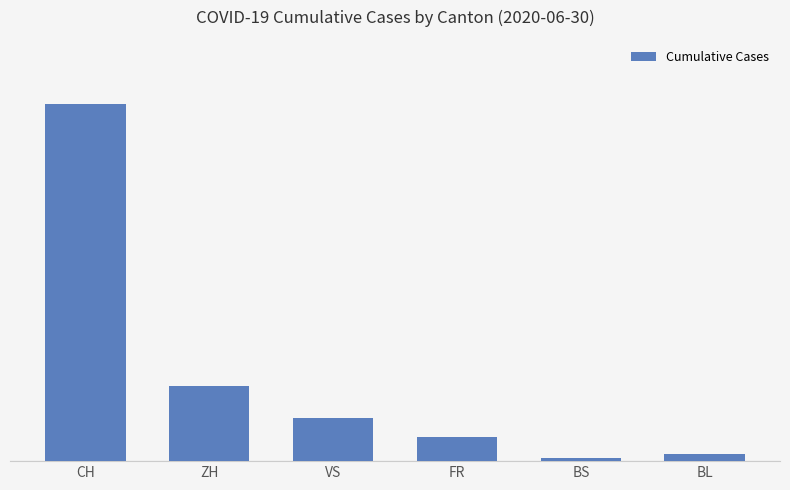

The value at FR is 13. True or false?

False